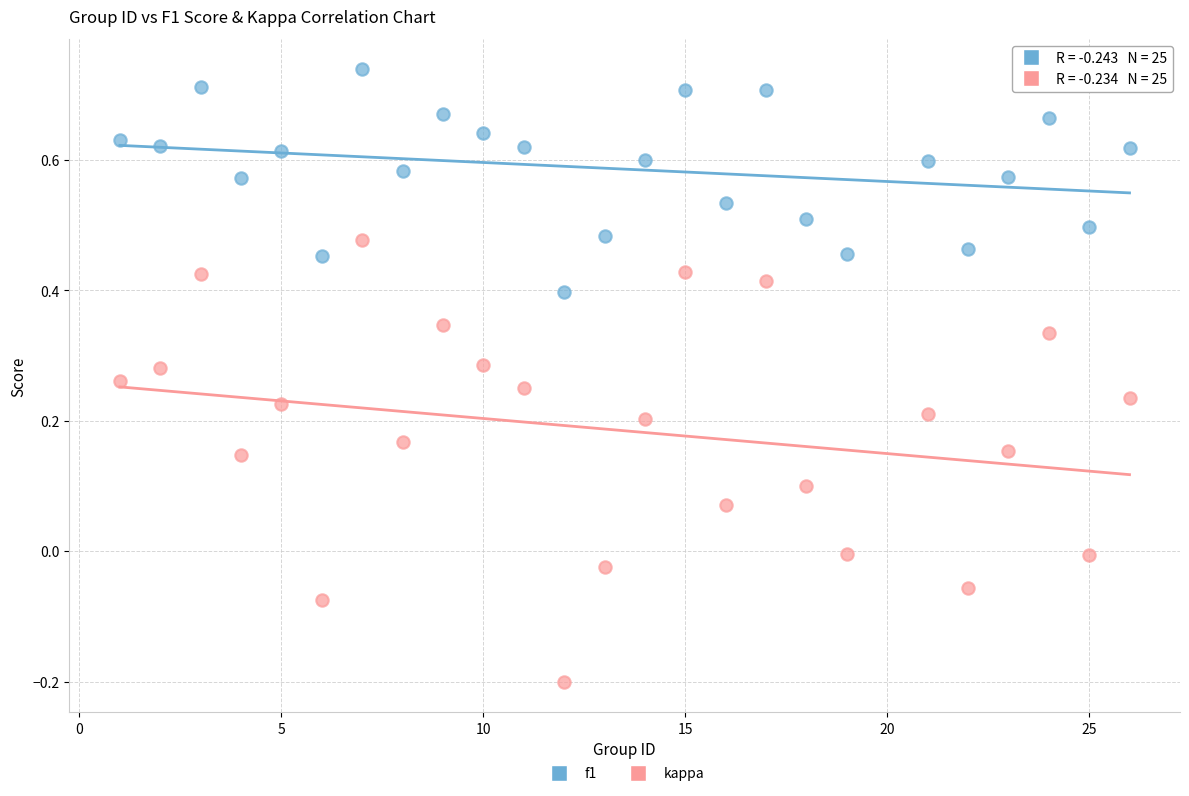

Across all data points, what is the range of Y values (max minus min)?

0.9